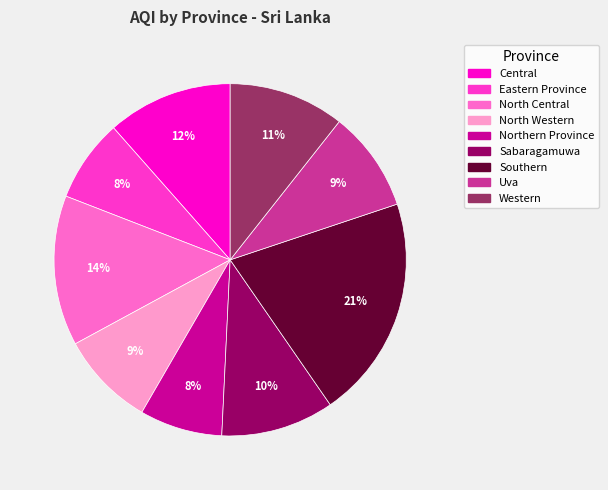

How many slices are in this pie chart?

9